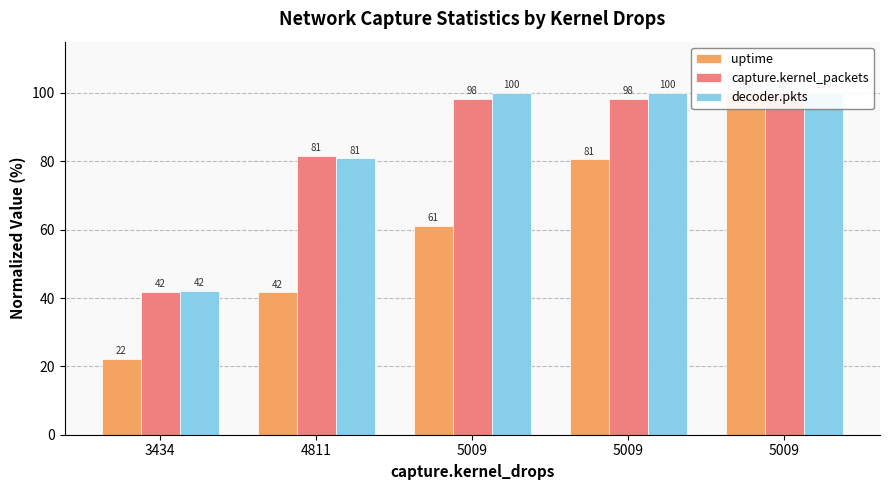

How many data points does each series have?

5